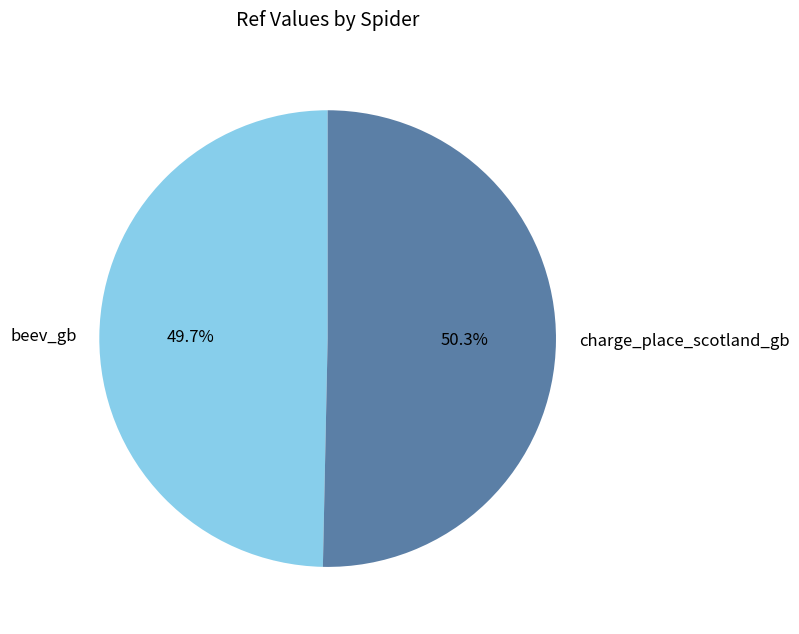

Rank the categories by value from lowest to highest.

beev_gb, charge_place_scotland_gb